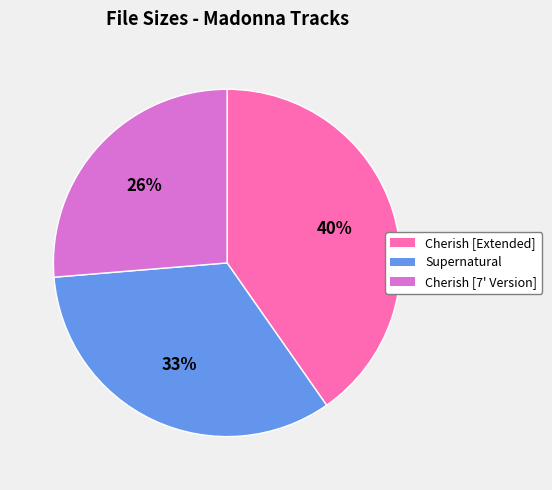

Does any single category account for the majority?

No